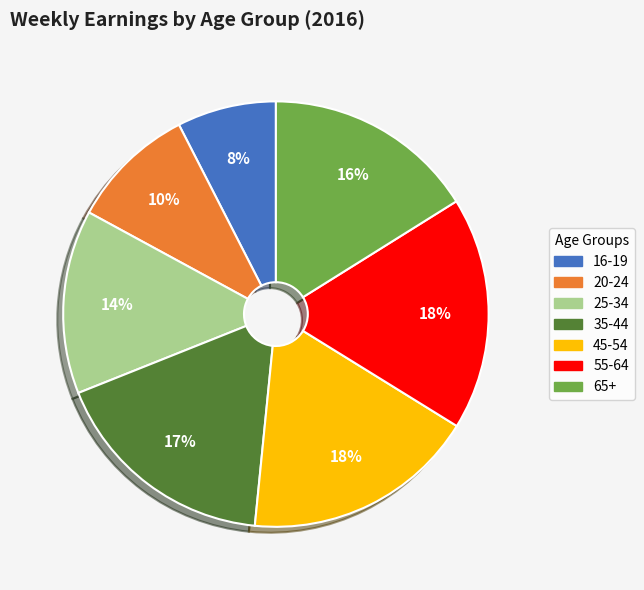

Does 45-54 represent more than half of the total?

No